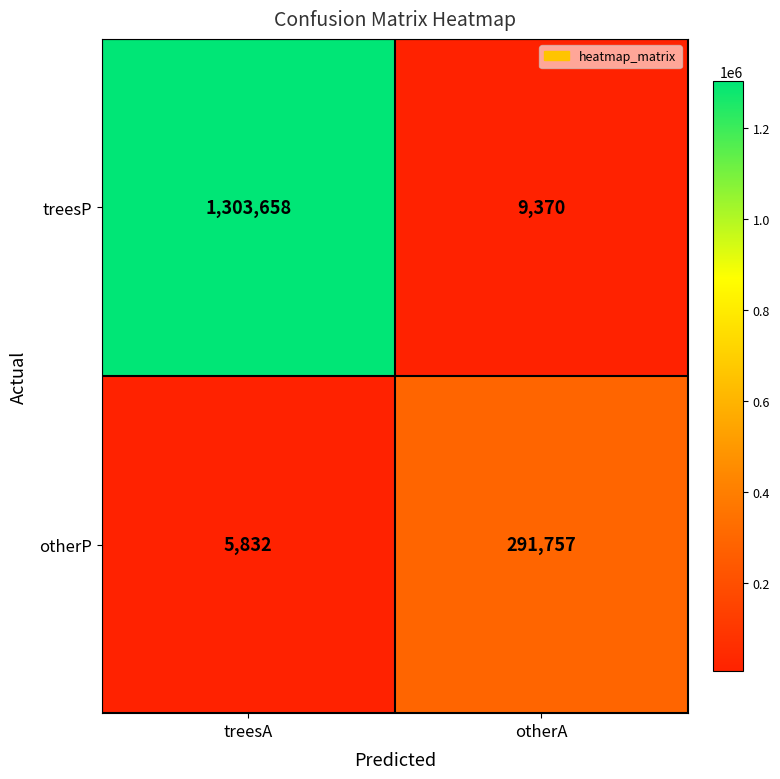

Which label corresponds to the largest value in the chart?

treesA